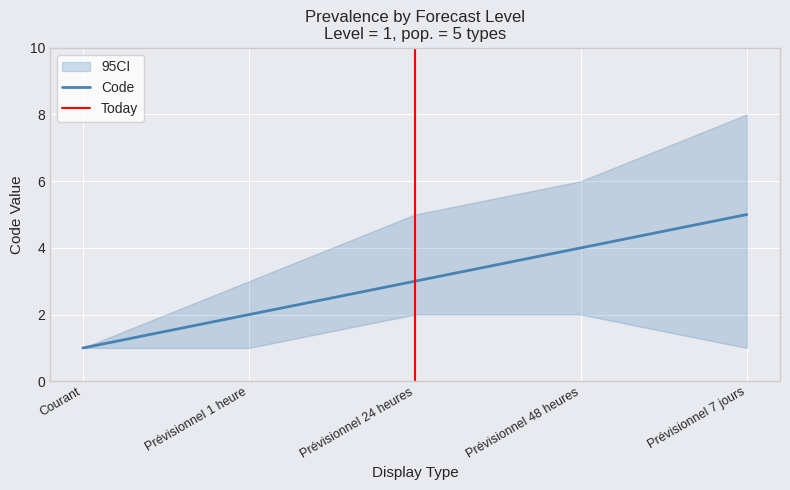

Does the chart display data point markers on the line(s)?

No